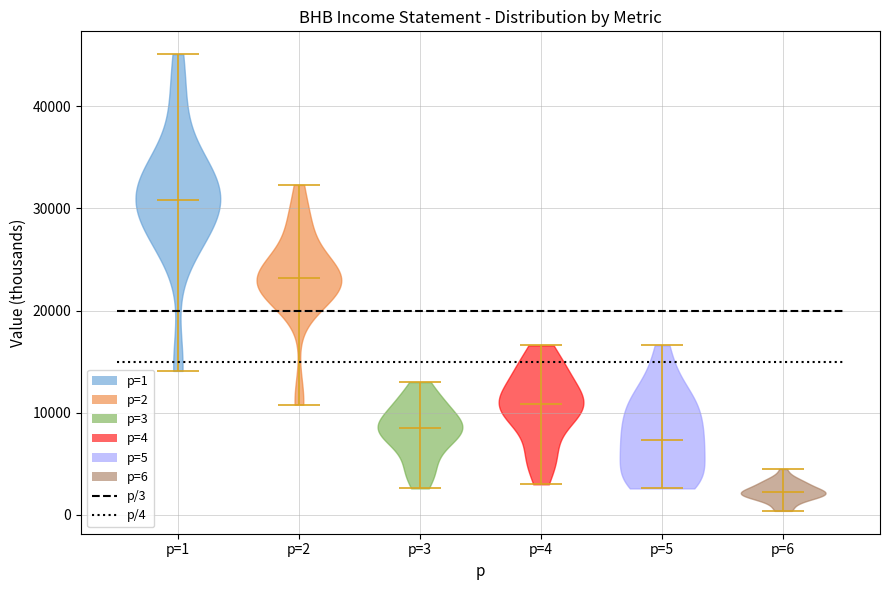

Which violin has the highest median line?

p=1